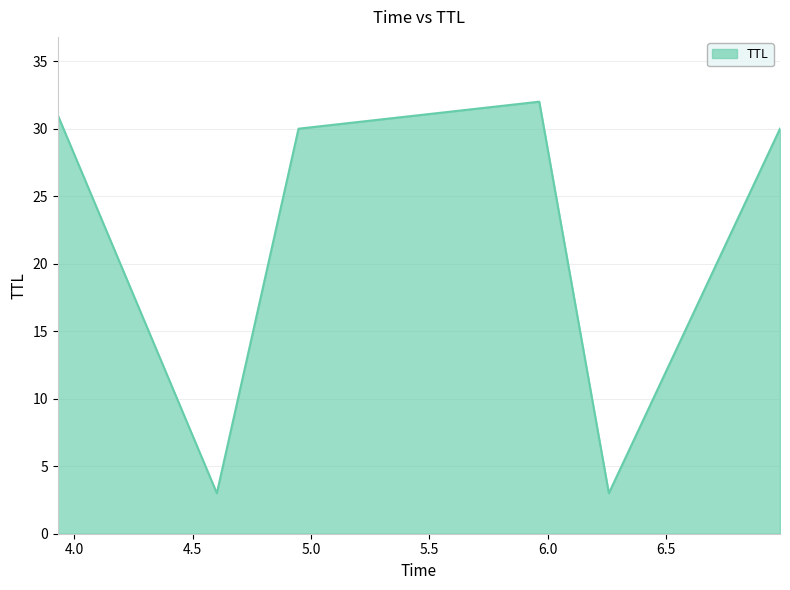

What is the average value?

22